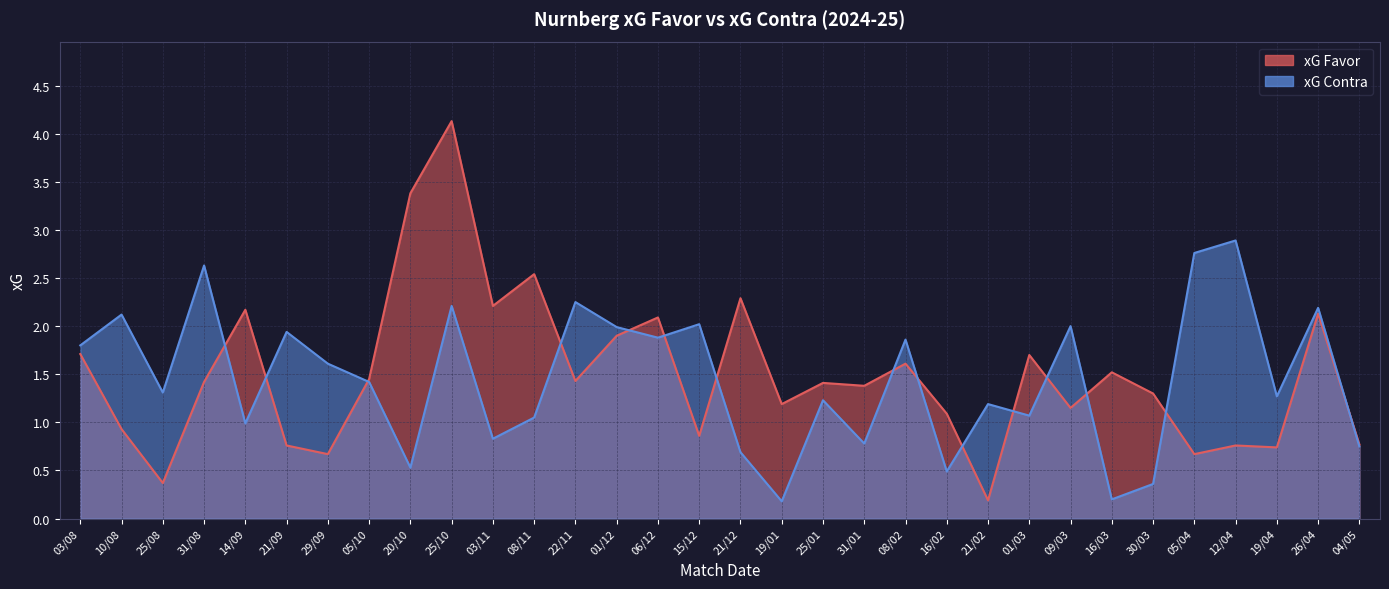

Which category has the highest value in the xG Contra series?

12/04